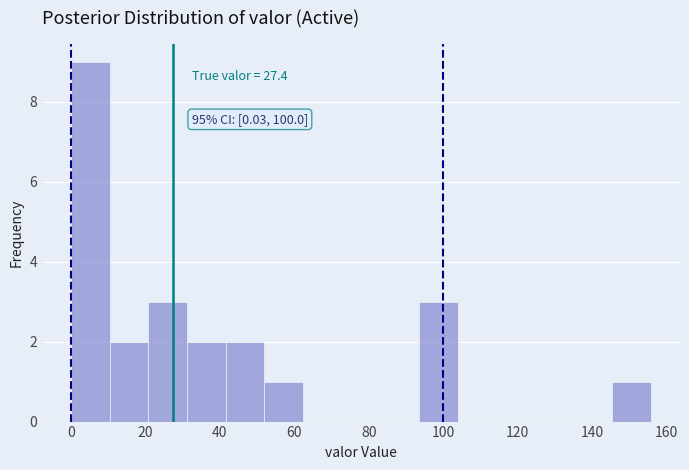

Over which range of the x-axis is the bar tallest?

0 to 10